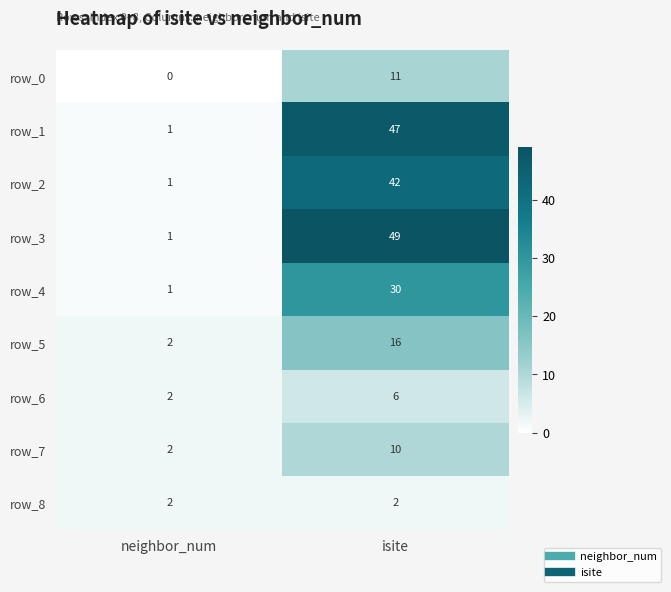

What is the spread (max minus min) of values at isite?

47